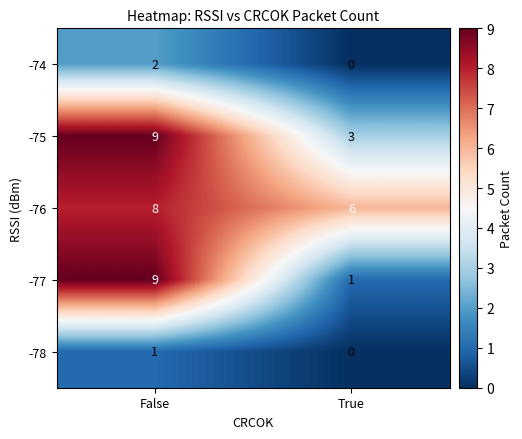

Rank the categories by -76 value from highest to lowest.

False, True